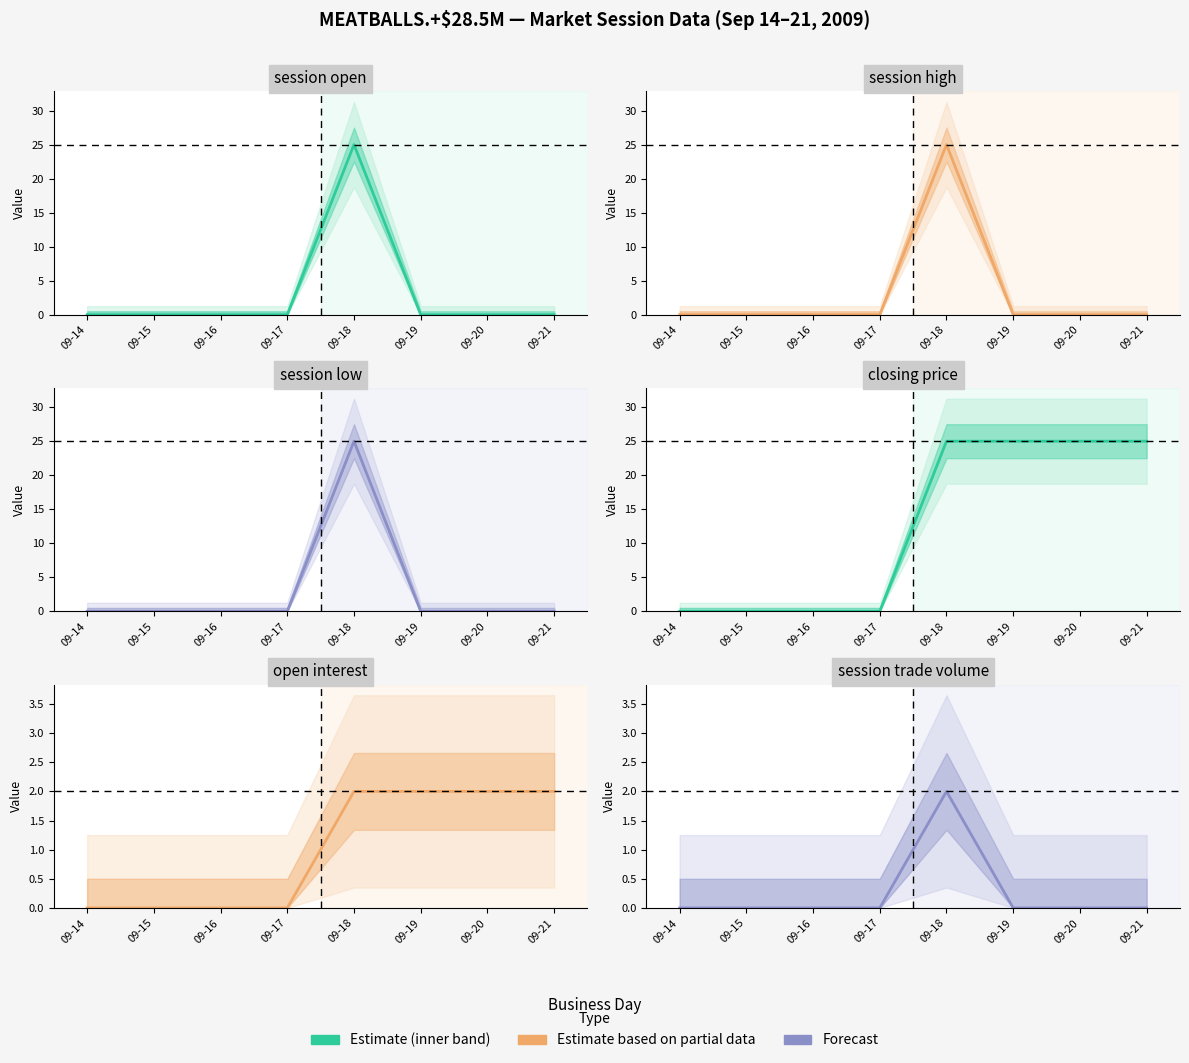

True or false: session open and session trade volume intersect in this chart.

False